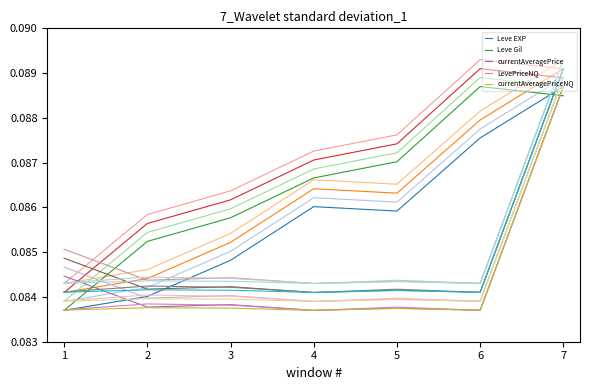

Count the LevePriceNQ values in the range 0 to 1.

7